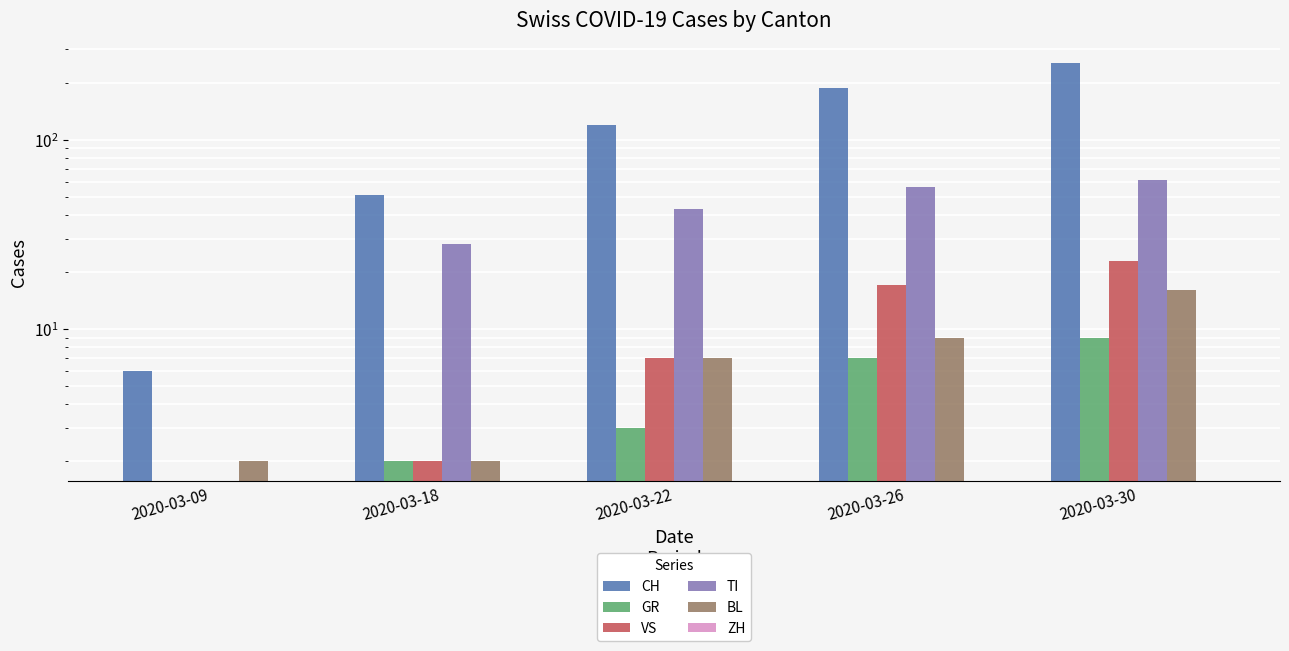

True or false: CH has a value of 9 at 2020-03-09.

False